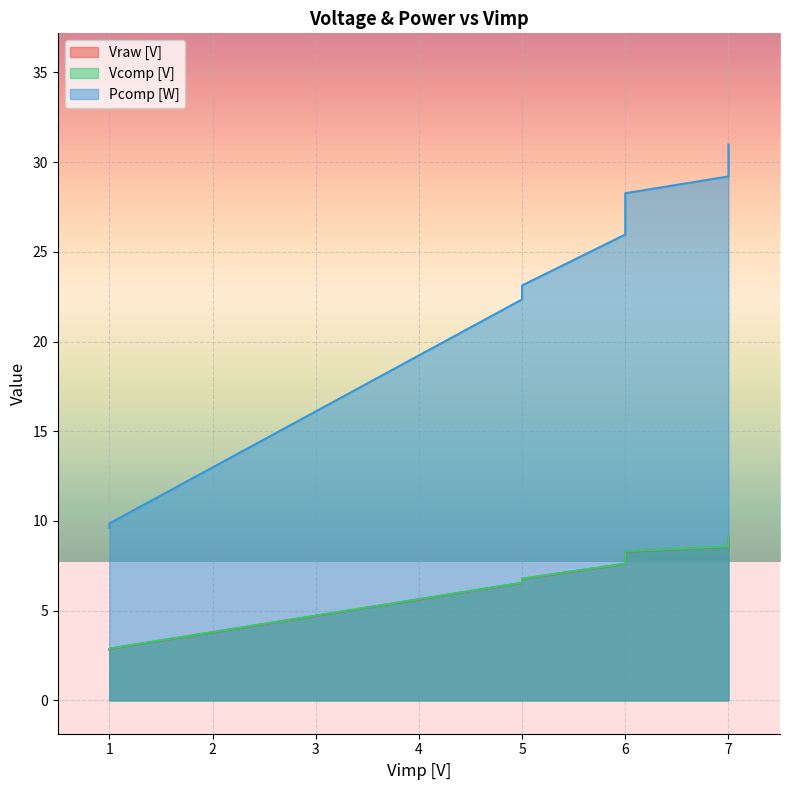

At how many categories does at least one series exceed 12?

18